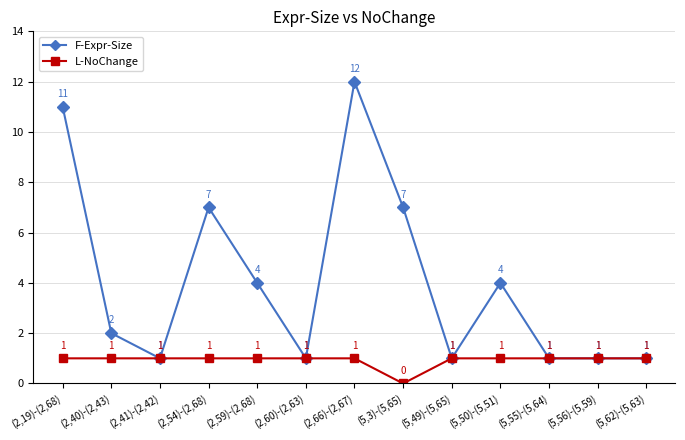

What is the maximum value for F-Expr-Size?

12